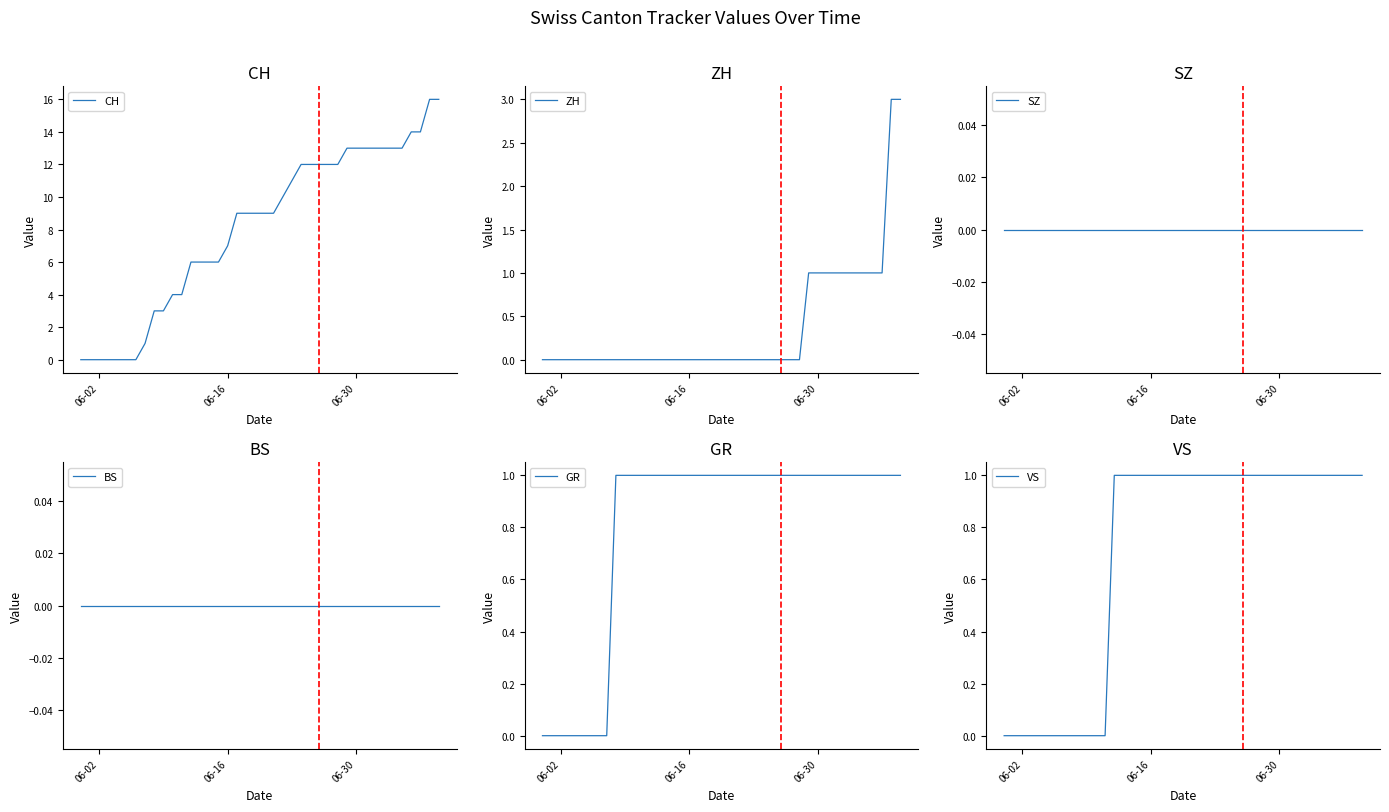

Rank the series by their maximum value, from highest to lowest.

CH, ZH, GR, VS, SZ, BS